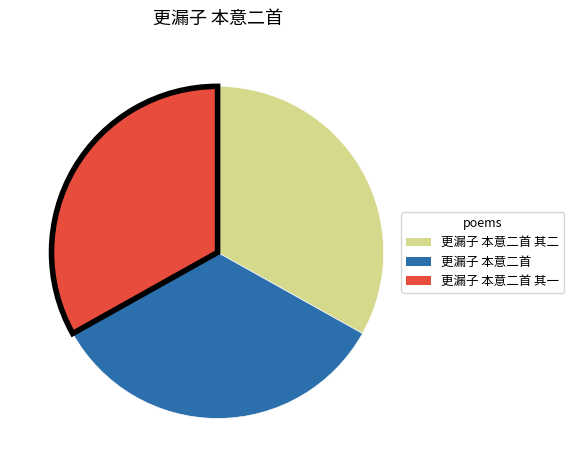

The 更漏子 本意二首 其二 slice represents 33% of the pie. True or false?

True